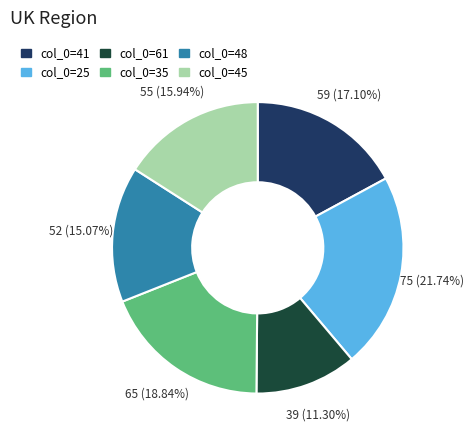

Is there a majority slice in this chart?

No